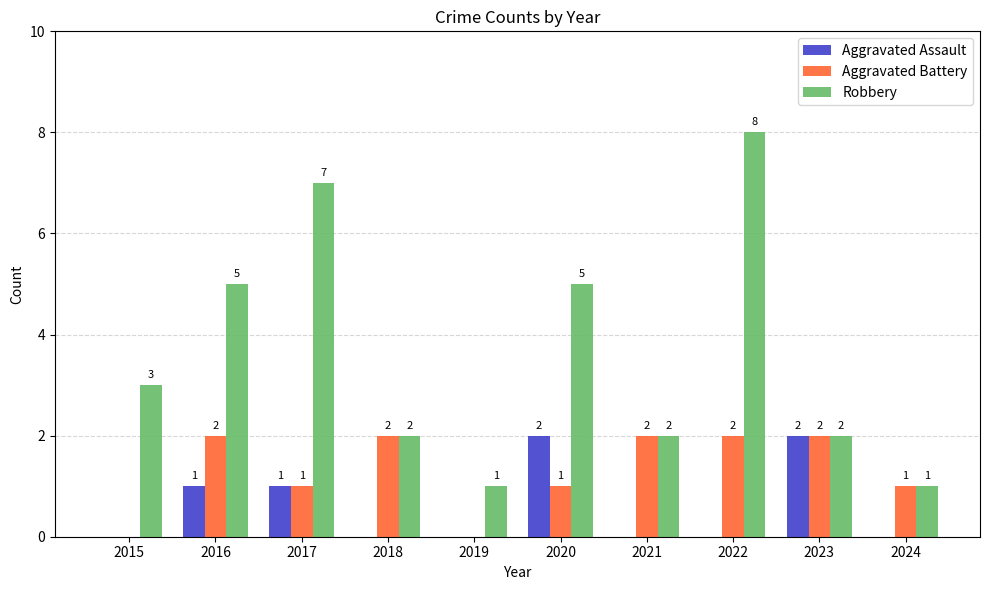

What is the total value across all series at 2024?

2